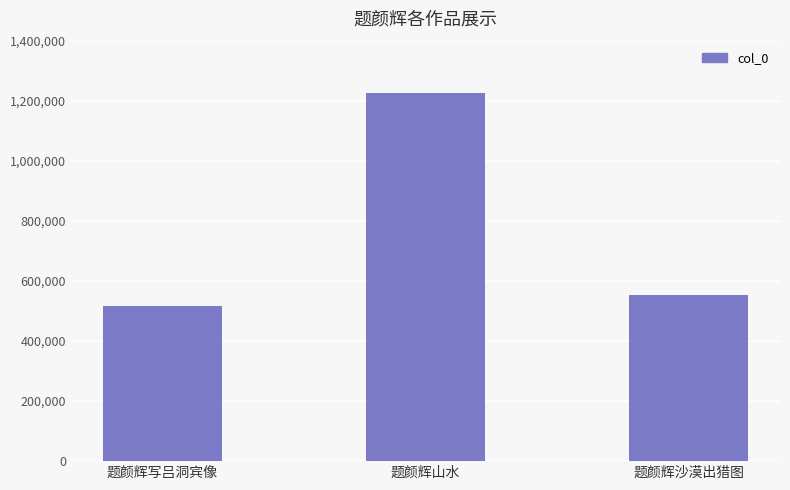

Reading left to right, extract all data points from this chart.

518174	1225125	554415